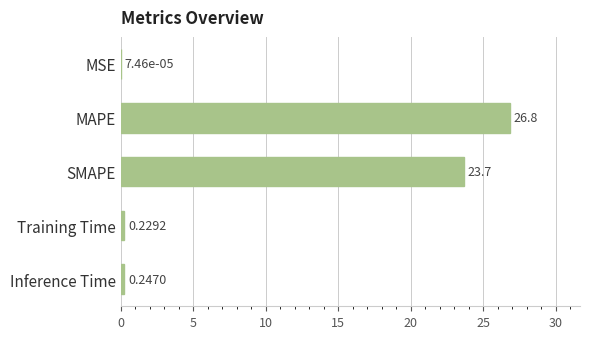

Which has a higher value, Inference Time or MSE?

Inference Time